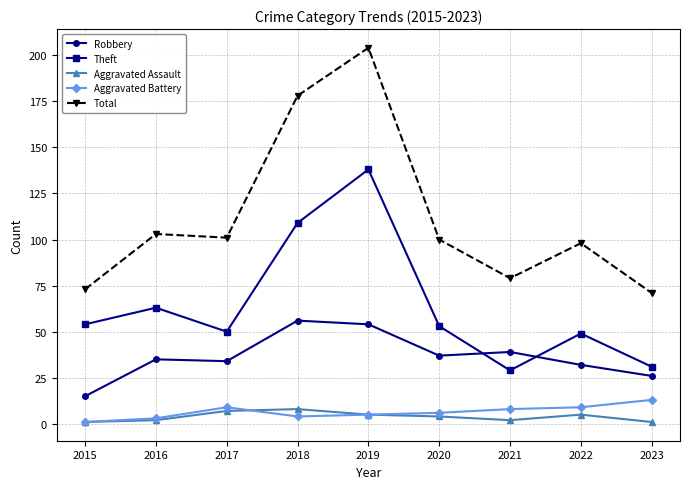

True or false: Theft has a value of 31 at 2023.

True